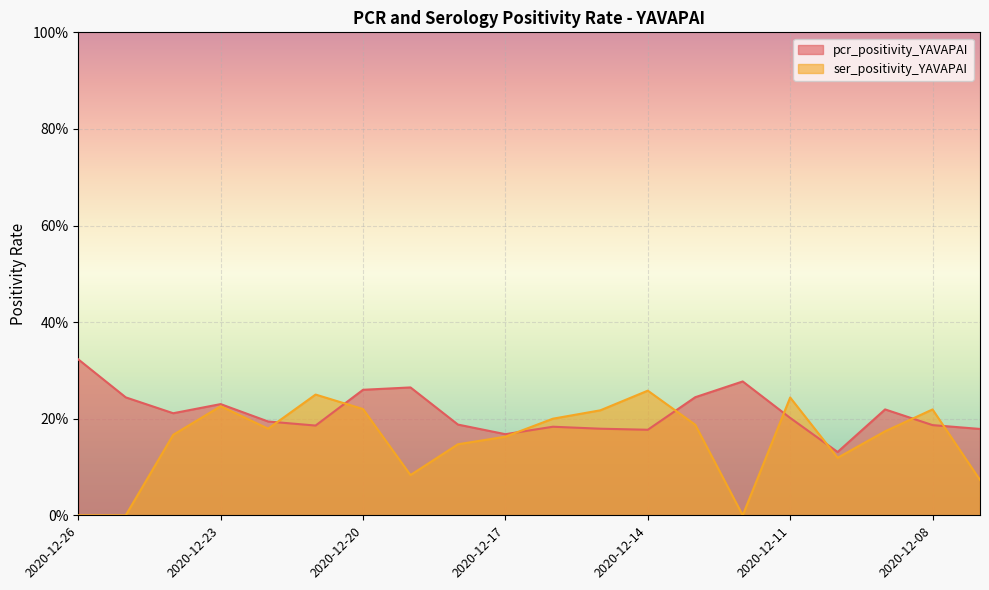

True or false: pcr_positivity_YAVAPAI and ser_positivity_YAVAPAI intersect in this chart.

True